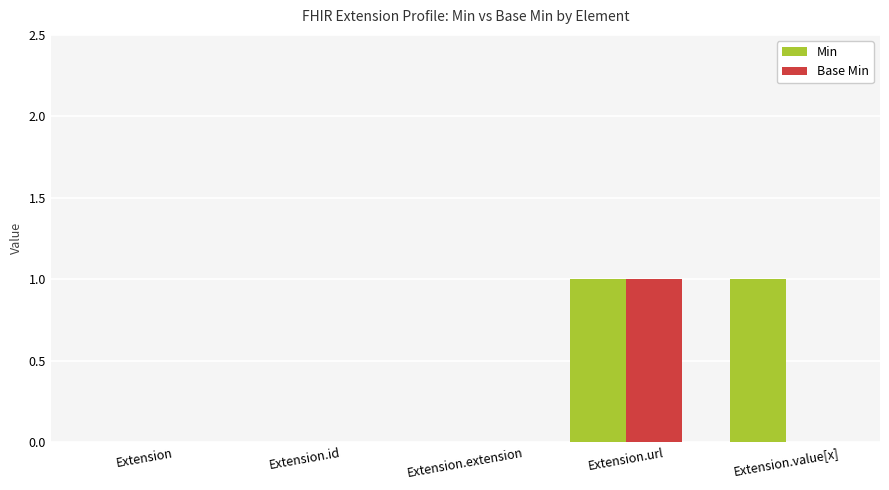

Reading left to right, what are all the values shown in this chart?

Min: 0	0	0	1	1
Base Min: 0	0	0	1	0